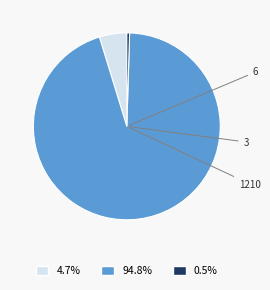

What portion of the pie excludes 6?

95.3%